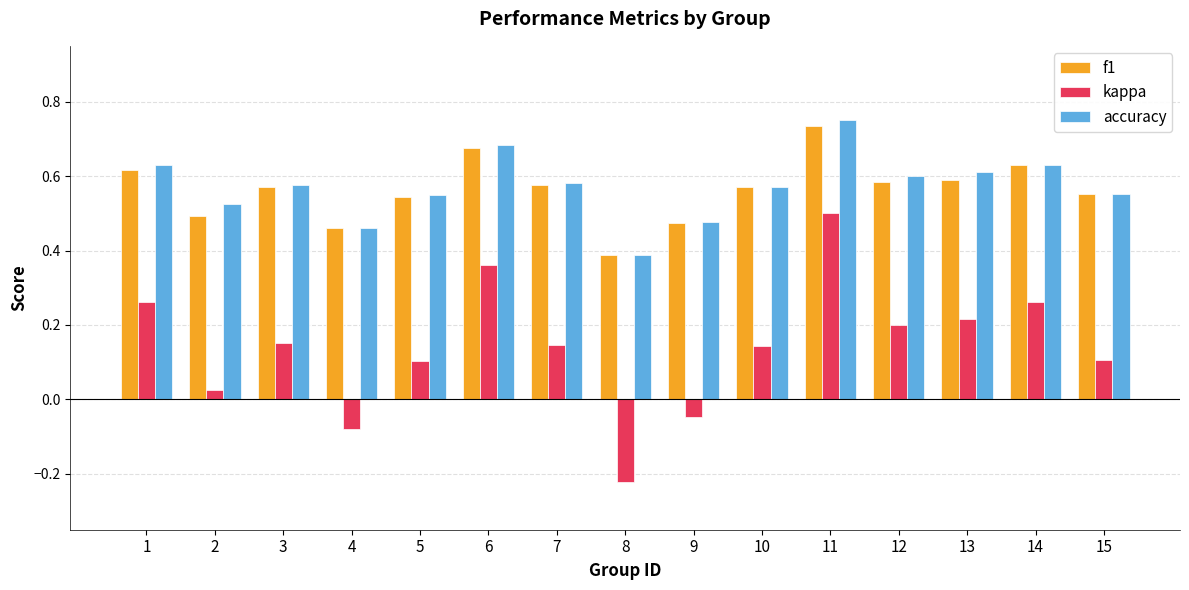

How many values in the kappa series exceed 0?

12